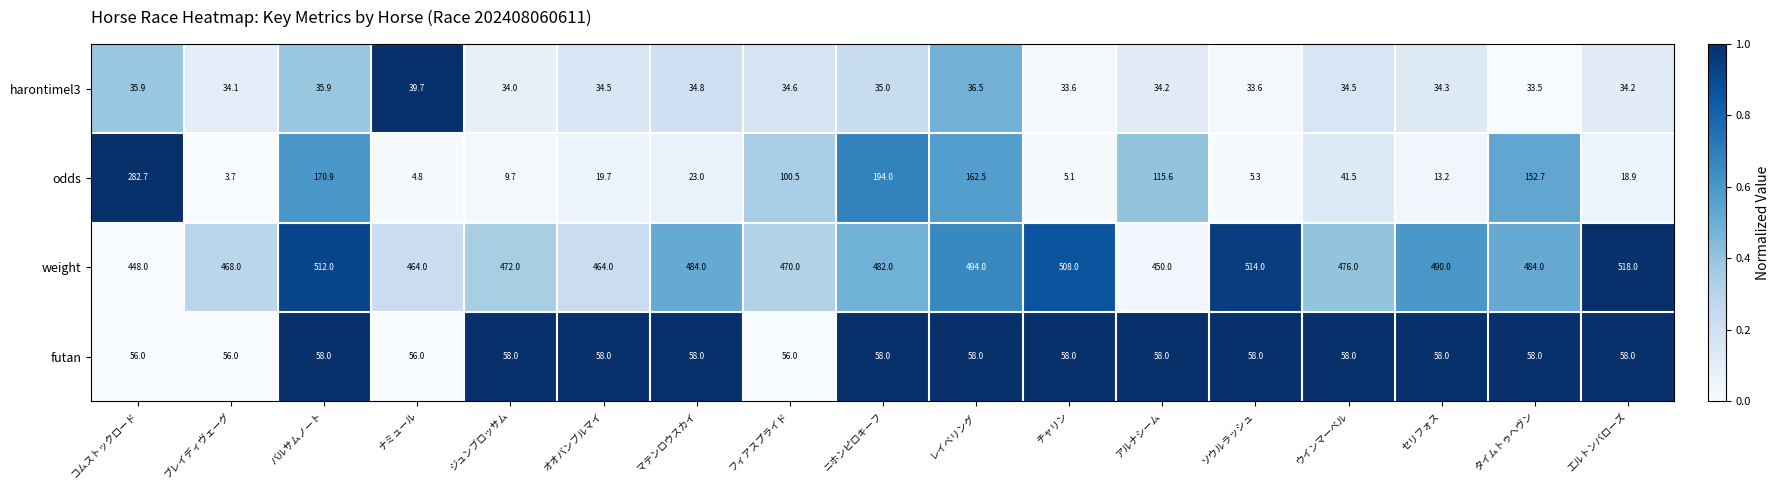

Count the number of categories in the chart.

17